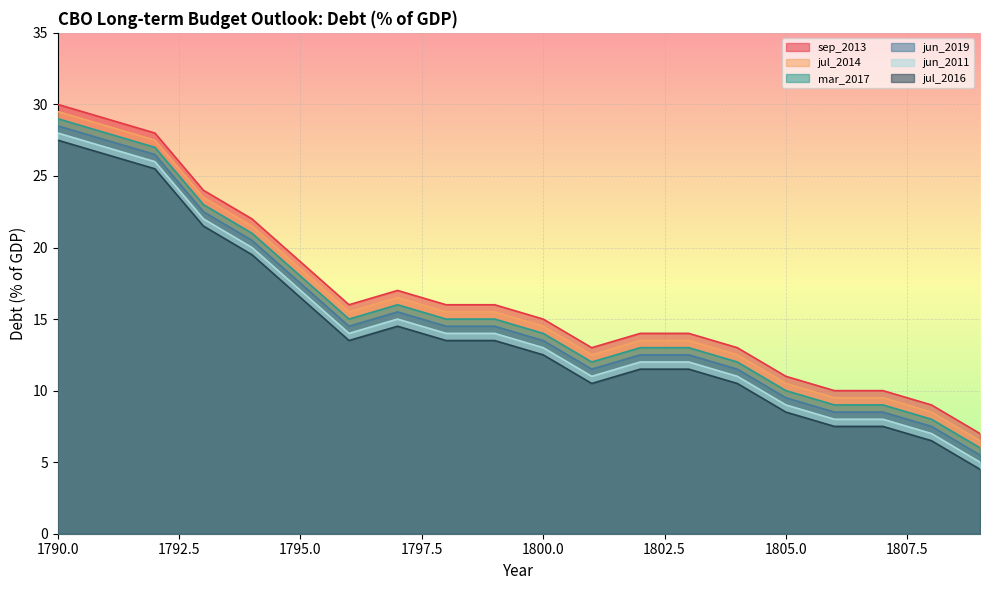

What is the difference between the maximum and second lowest values in the jun_2011 series?

21.0